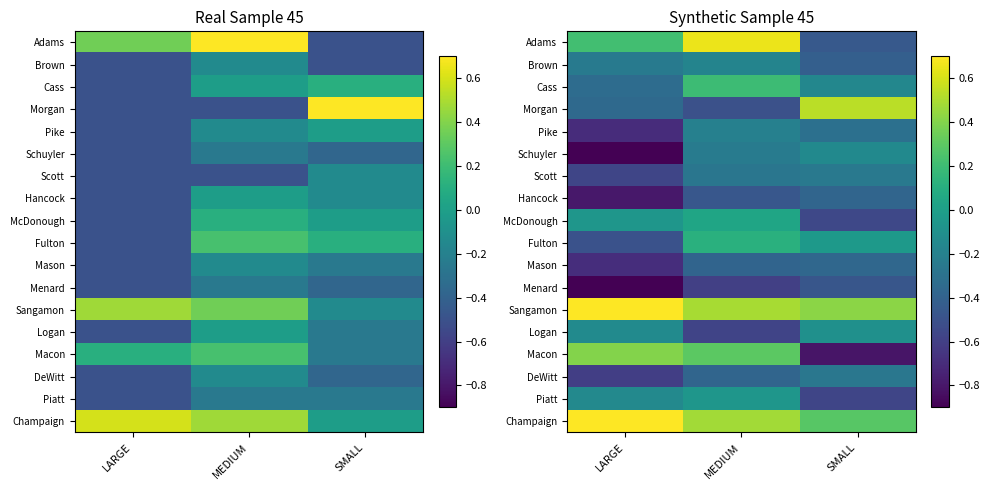

What is the difference between the maximum and minimum values in the Pike series?

0.5